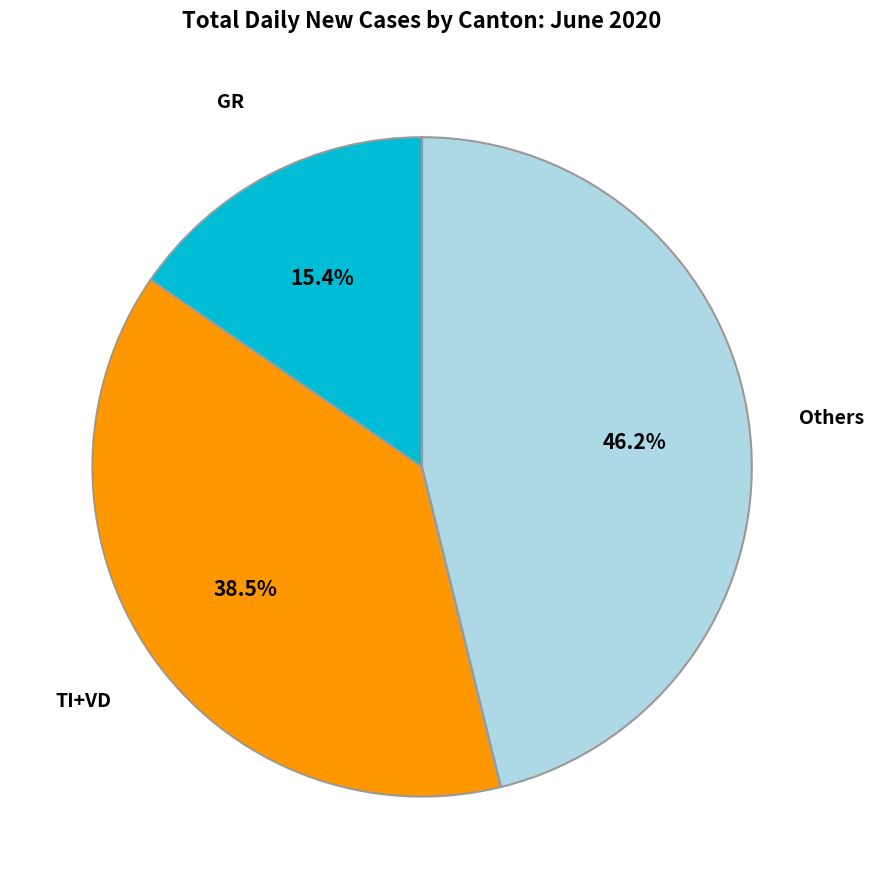

Is there any slice that represents more than half of the pie?

No